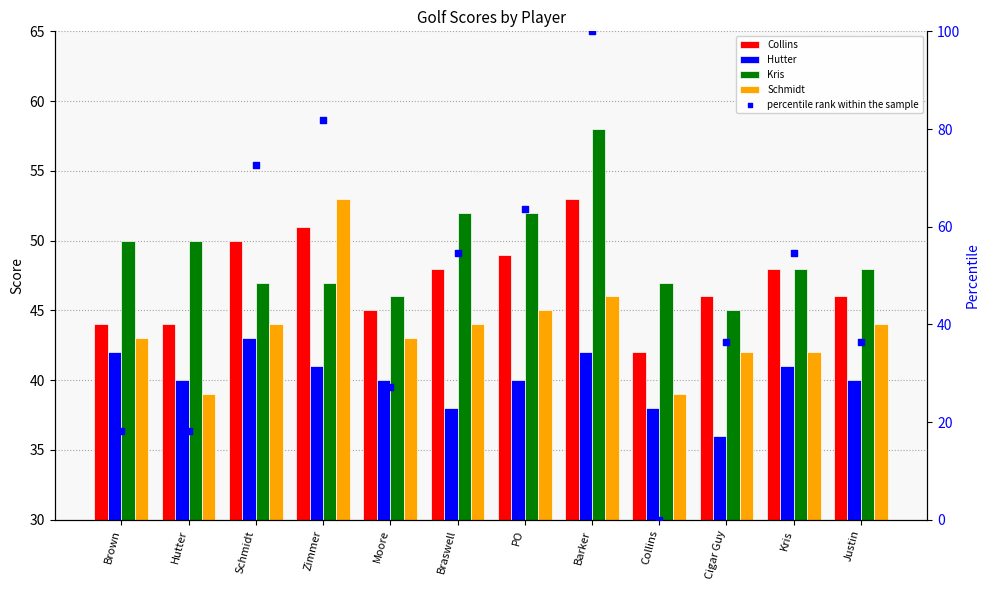

Which series reaches the minimum Y coordinate?

percentile rank within the sample